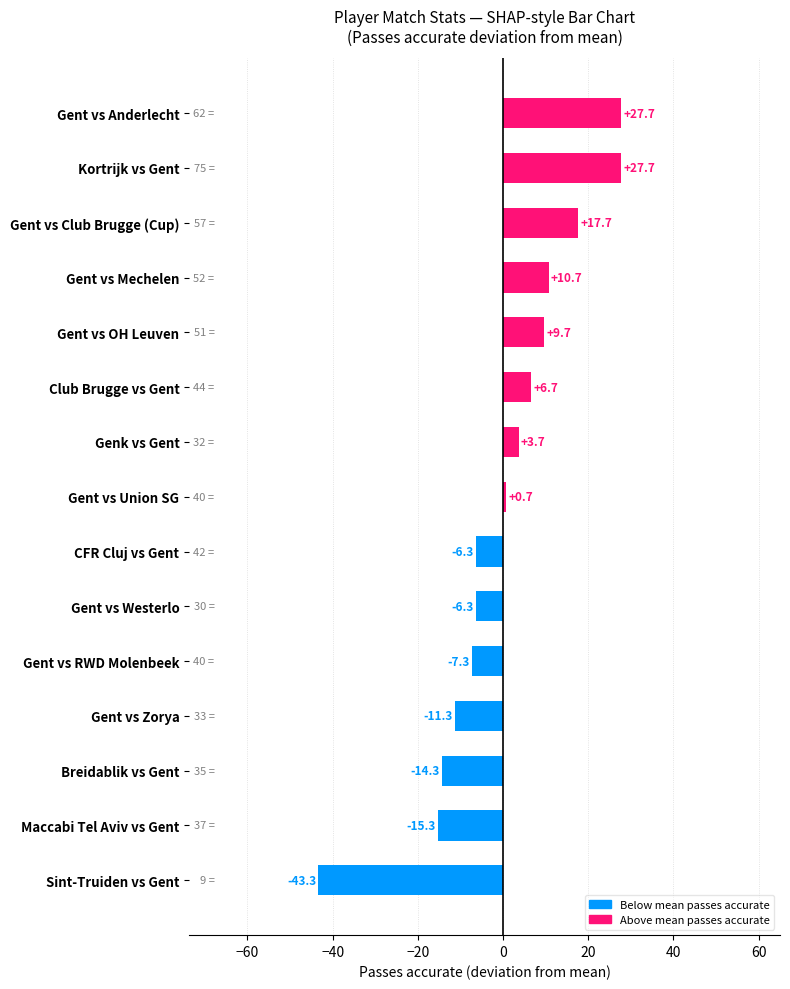

Between Gent vs OH Leuven and Gent vs Anderlecht, which is larger?

Gent vs Anderlecht